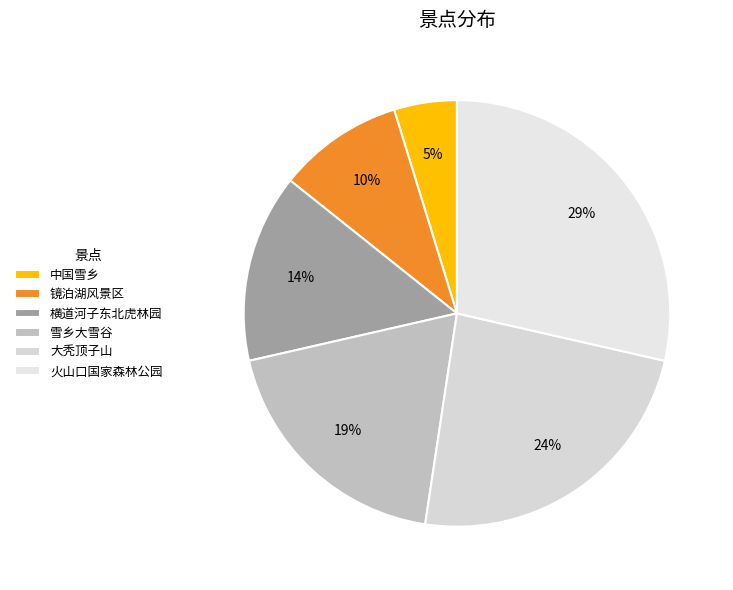

To the nearest percent, what percentage of the pie is 中国雪乡?

5%